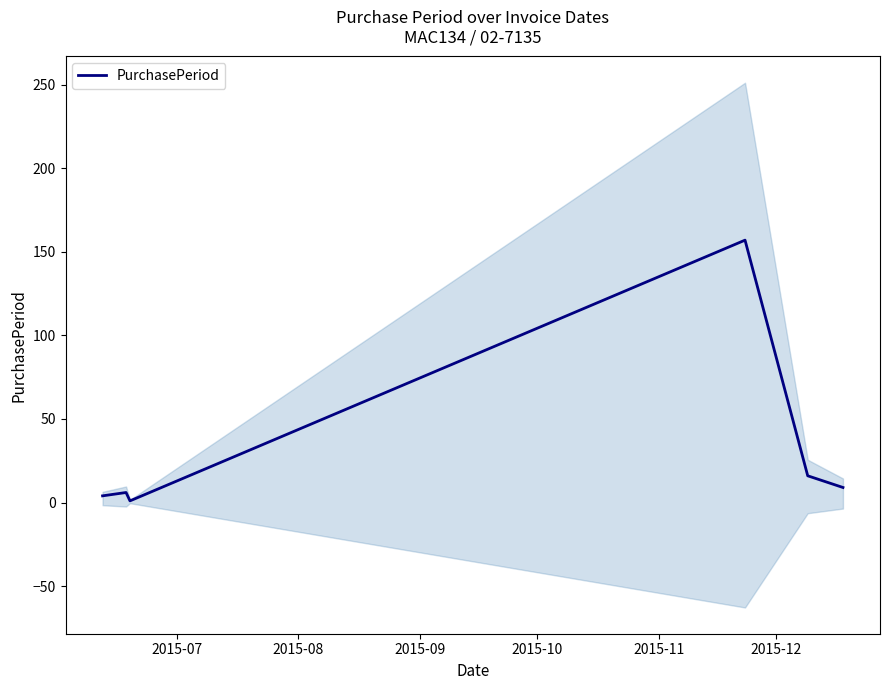

Between 2015-11 and 2015-08, which is larger?

2015-11